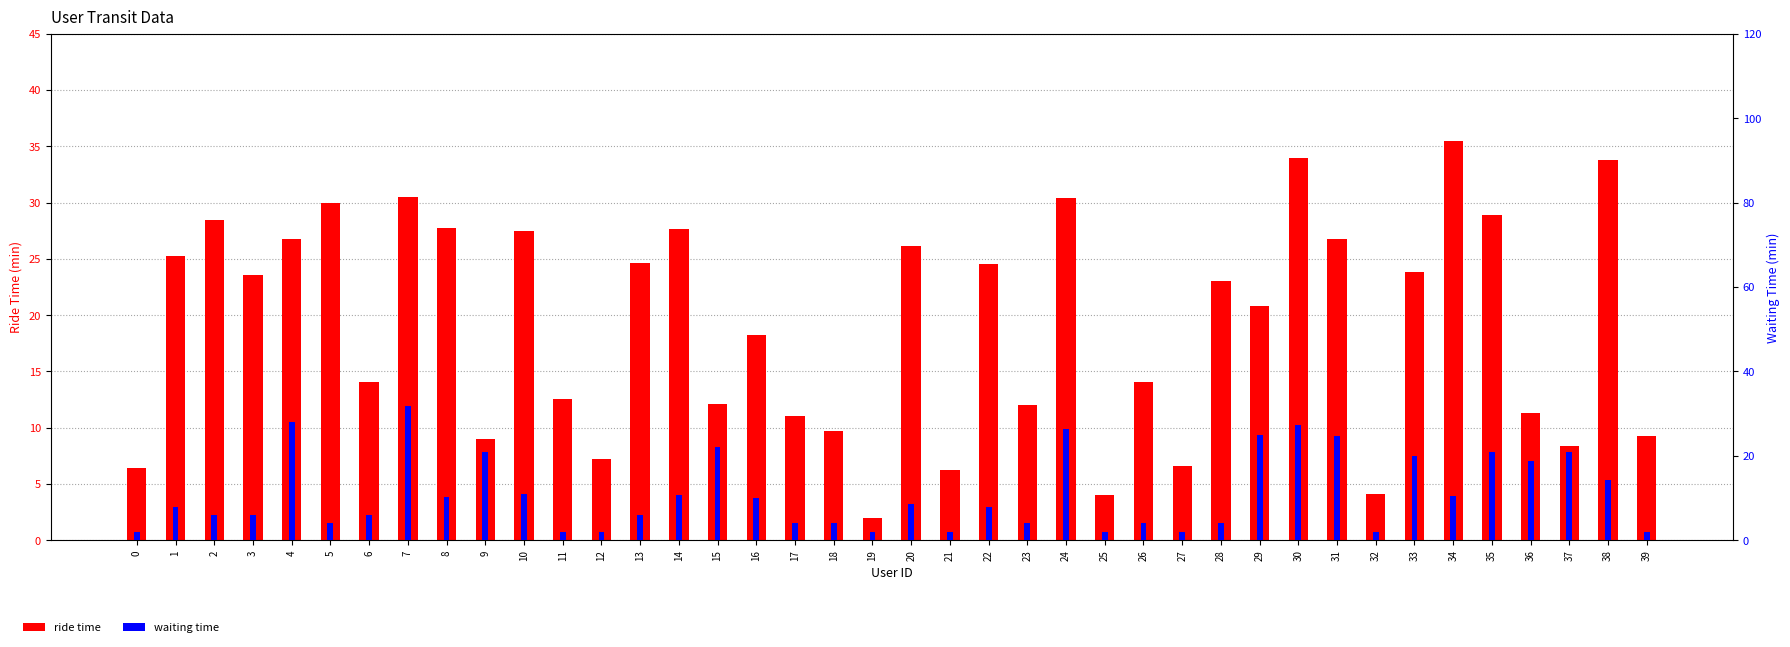

Reading left to right, what are all the values shown in this chart?

ride time: 6.4	25.2	28.4	23.6	26.8	29.9	14.1	30.4	27.7	9.0	27.4	12.5	7.2	24.6	27.7	12.1	18.3	11.1	9.7	1.9	26.1	6.2	24.5	12.0	30.4	4.0	14.0	6.6	23.1	20.8	33.9	26.8	4.2	23.9	35.5	28.9	11.3	8.3	33.8	9.2
waiting time: 2.0	8.0	6.0	6.0	28.0	4.0	6.0	31.7	10.2	21.0	11.0	2.0	2.0	6.0	10.8	22.0	9.9	4.0	4.0	2.0	8.7	2.0	8.0	4.0	26.4	2.0	4.0	2.0	4.0	25.0	27.4	24.7	2.0	20.0	10.6	20.9	18.7	21.0	14.3	2.0